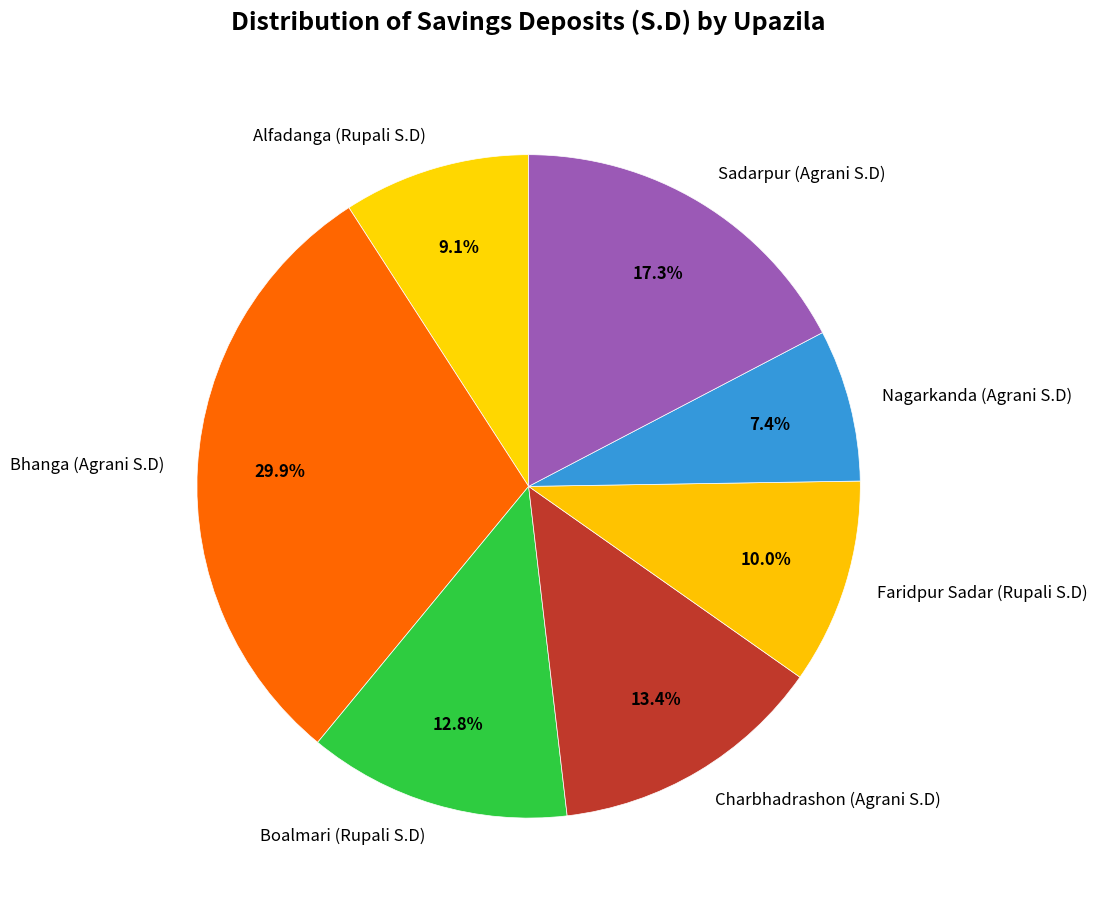

What is the ratio of the value at Faridpur Sadar (Rupali S.D) to the value at Alfadanga (Rupali S.D)?

1.1